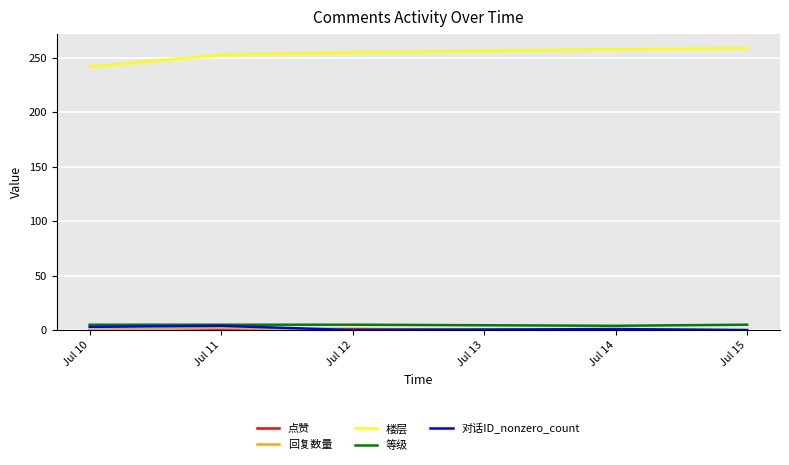

Which series has the largest range (max minus min)?

楼层